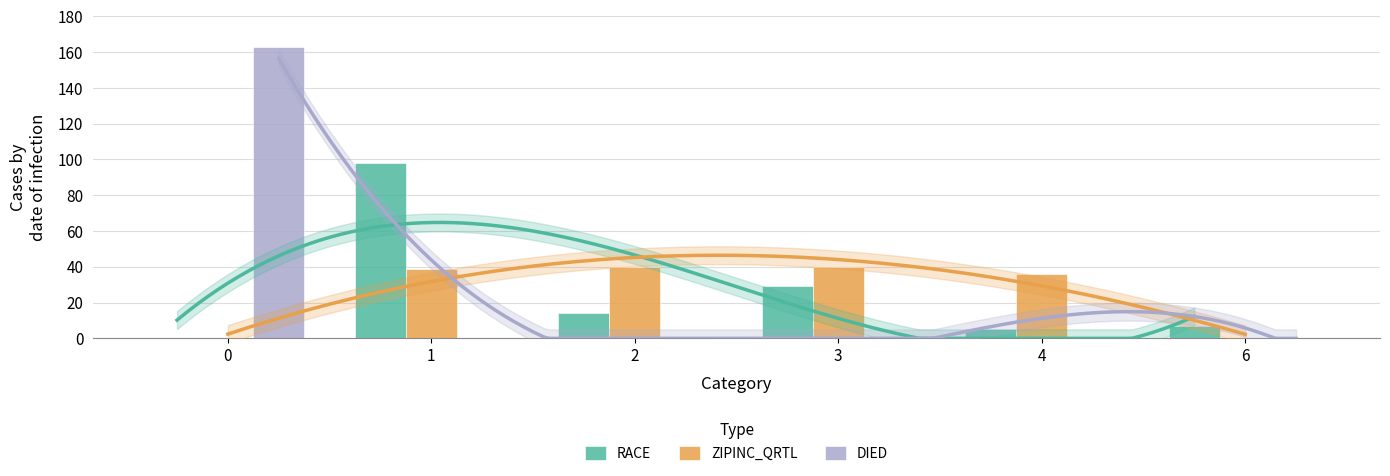

What is the spread (max minus min) of values at 6?

7